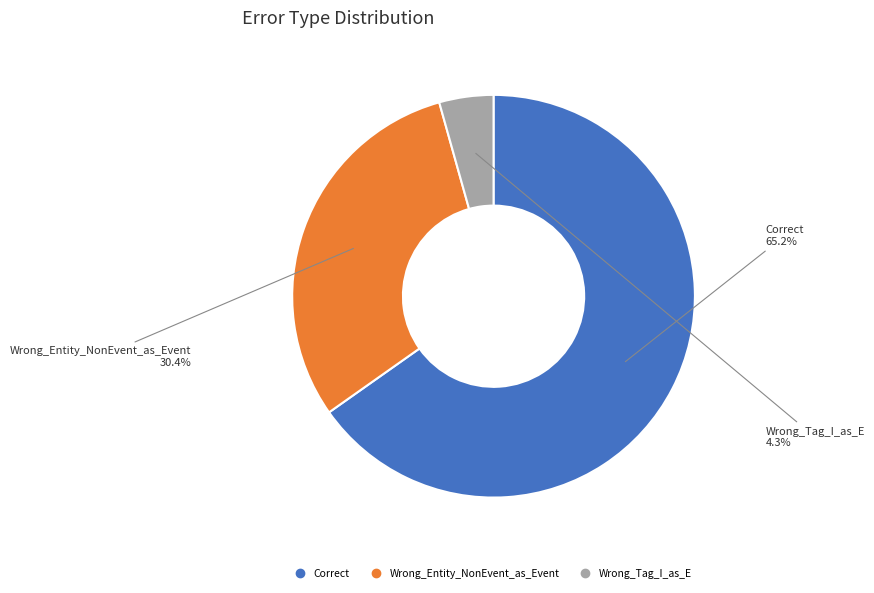

Which slice is the smallest?

Wrong_Tag_I_as_E